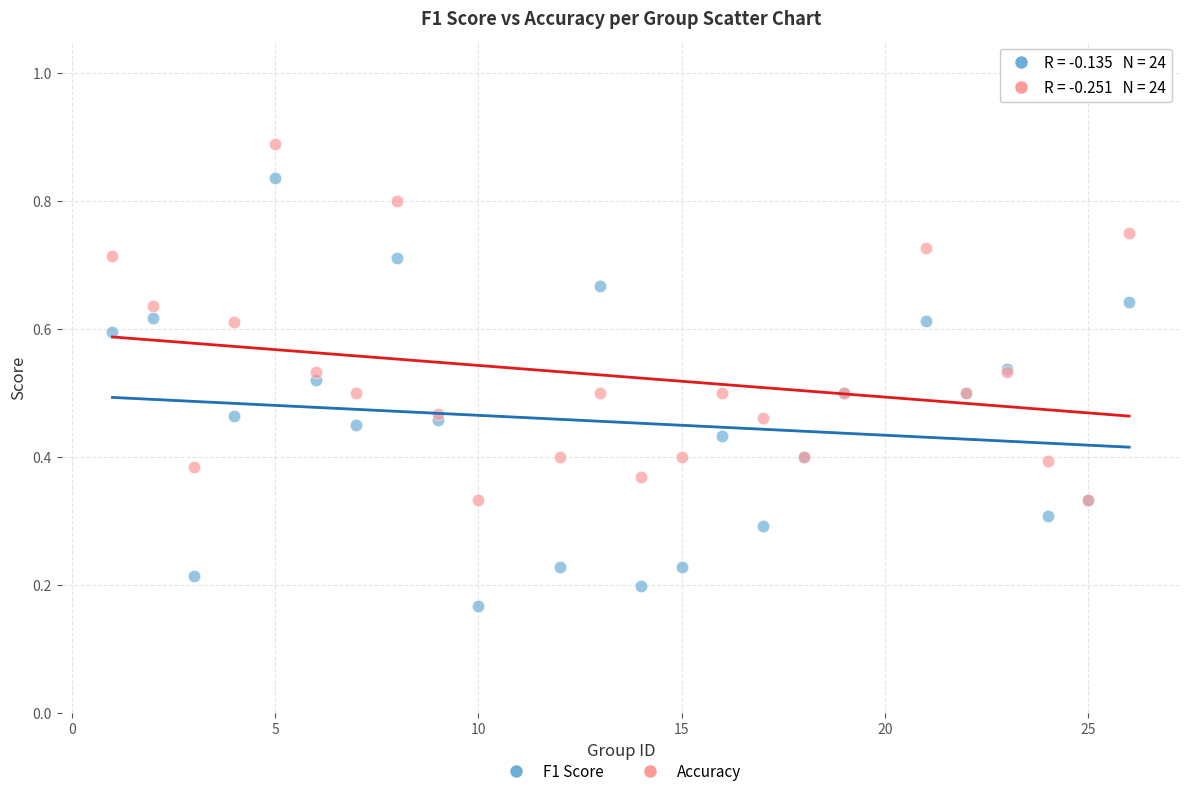

Which series has the largest Y range (max minus min)?

F1 Score